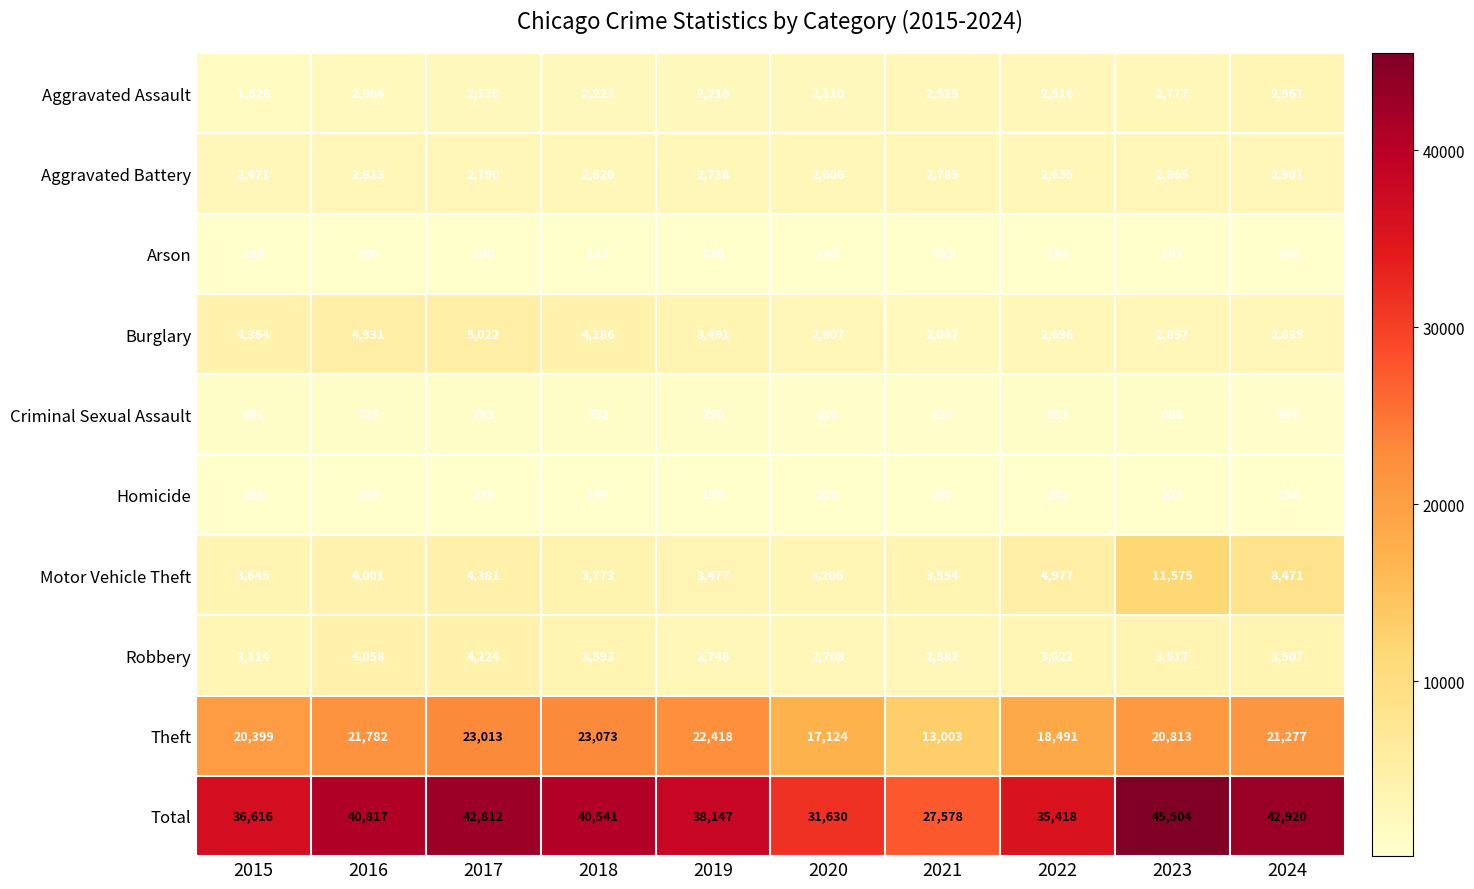

Which series has the widest spread of values?

Total